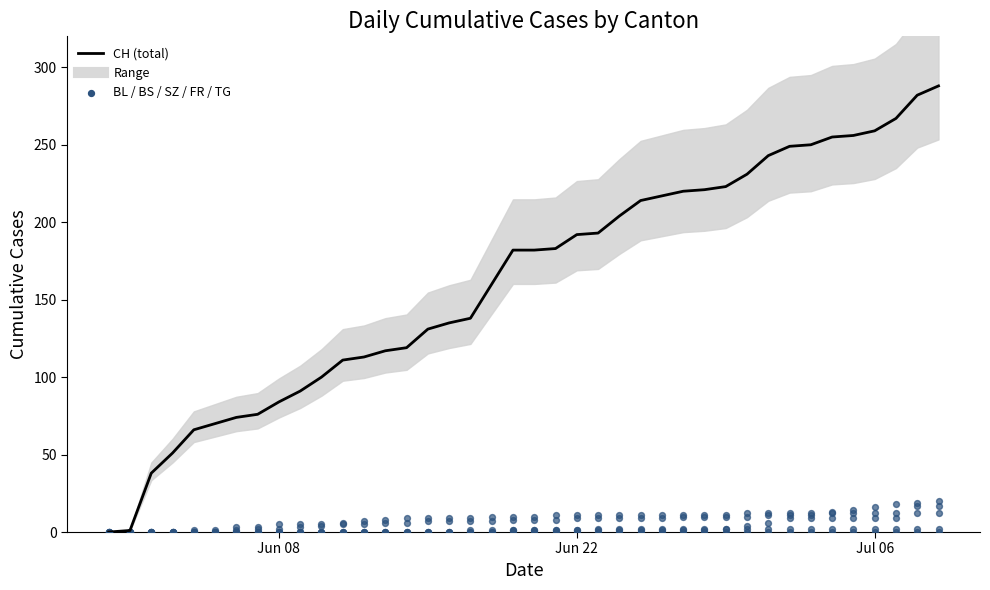

Which series reaches the minimum Y coordinate?

CH